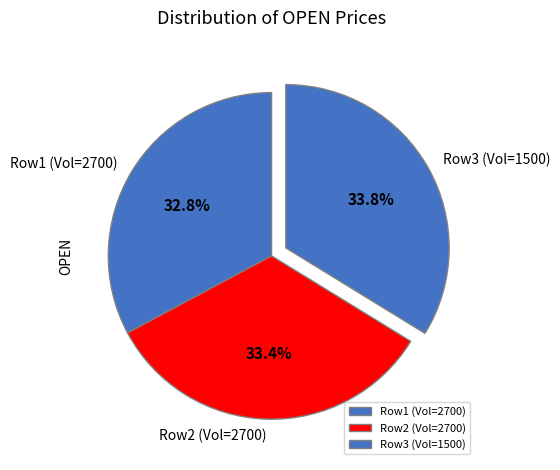

Does Row2 (Vol=2700) represent more than half of the total?

No